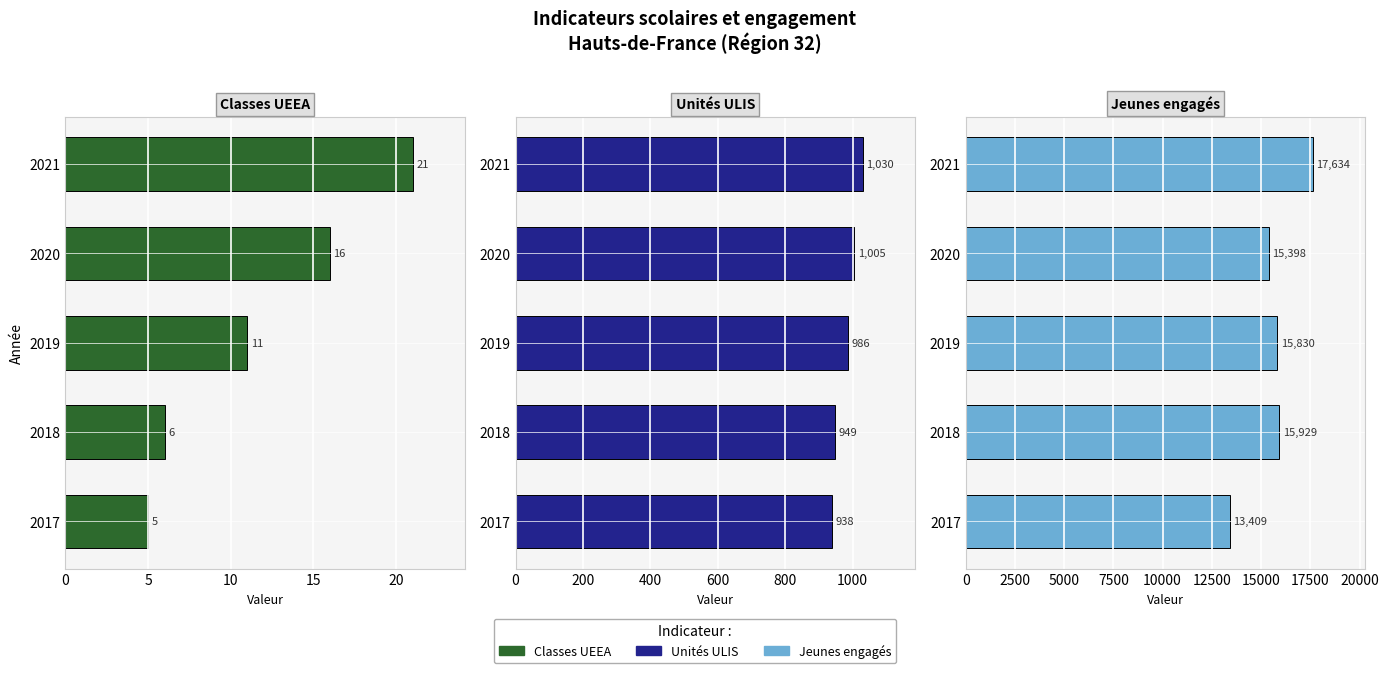

How many values in the Jeunes engagés series exceed 15830?

2